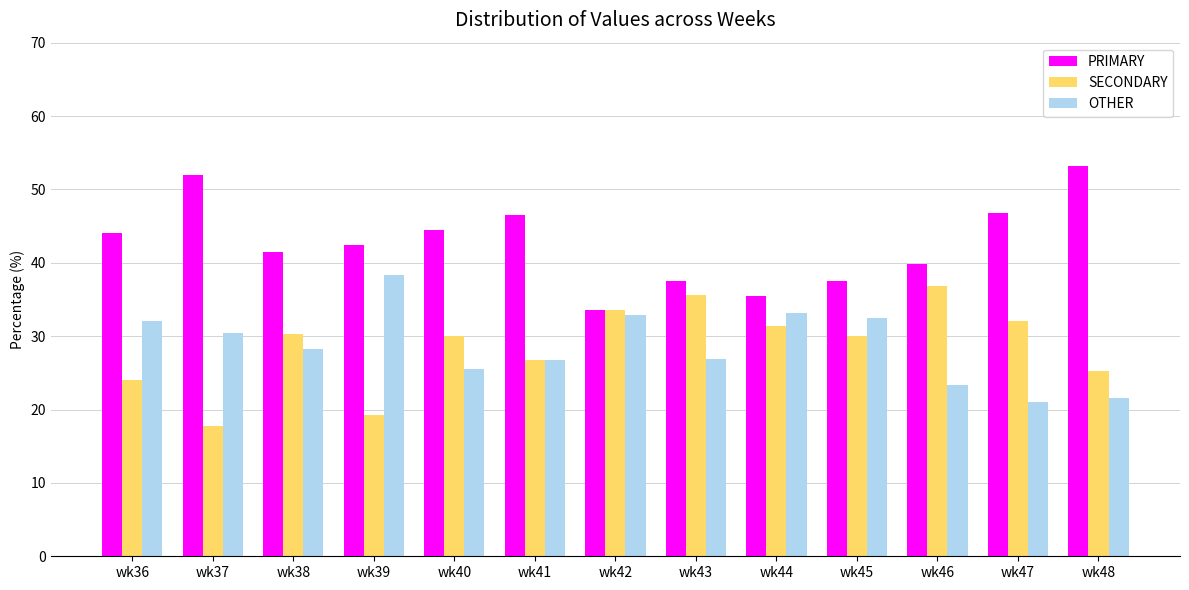

What is the value of the OTHER bar at the 1st from the left?

32.0